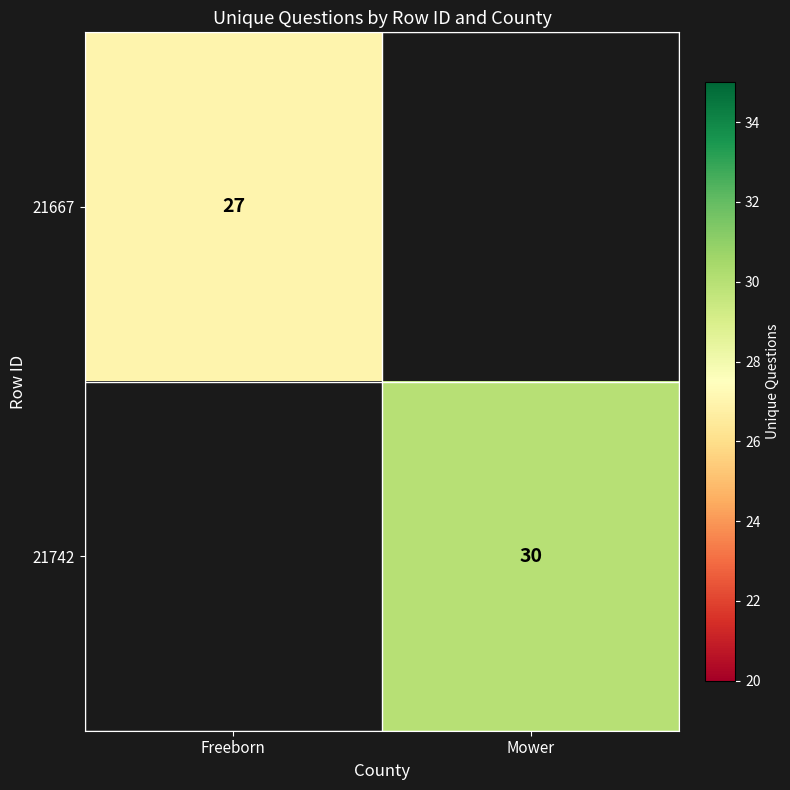

At how many categories does at least one series exceed 28?

1